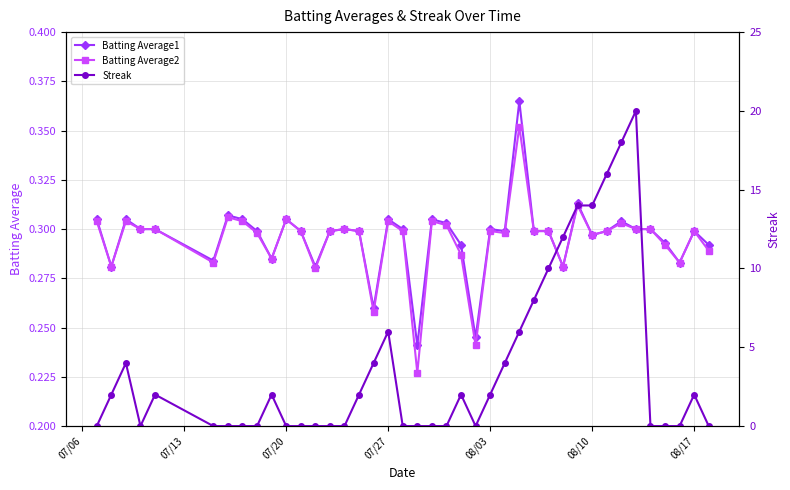

True or false: Batting Average1 has more than 2 interior local peaks.

True